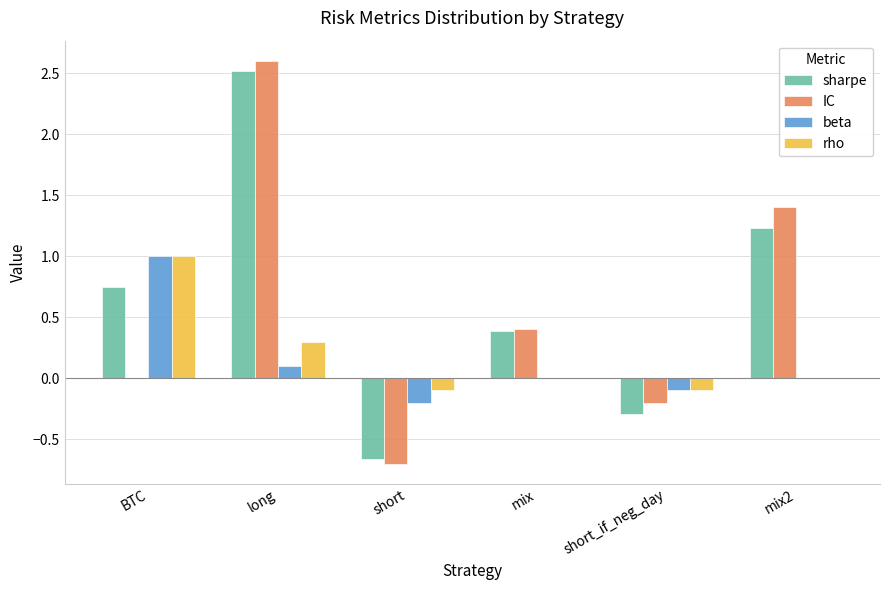

Are the bars grouped side by side (vs. stacked)?

Yes